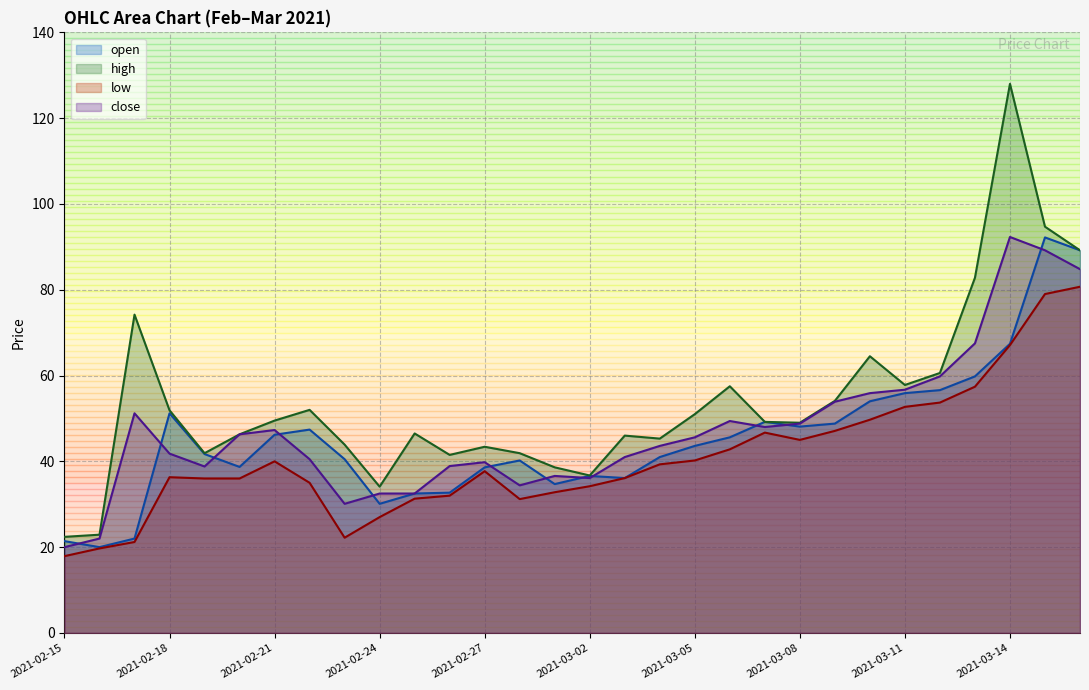

The high series shows 25.0 at 2021-03-15. True or false?

False